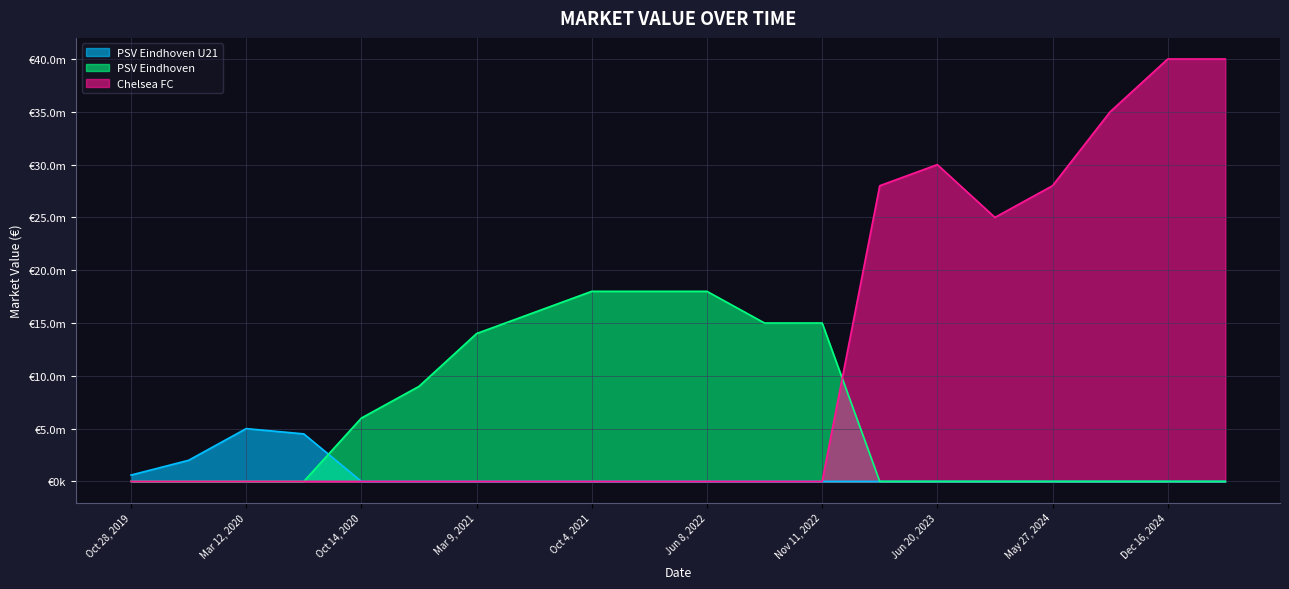

Which series has the widest spread of values?

Chelsea FC